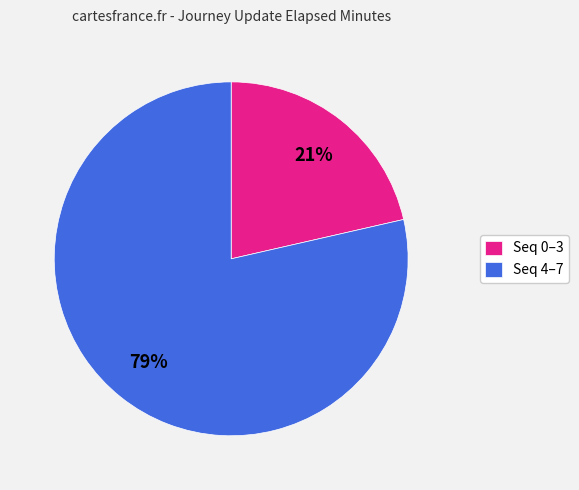

To the nearest percent, what is the average slice percentage?

50%